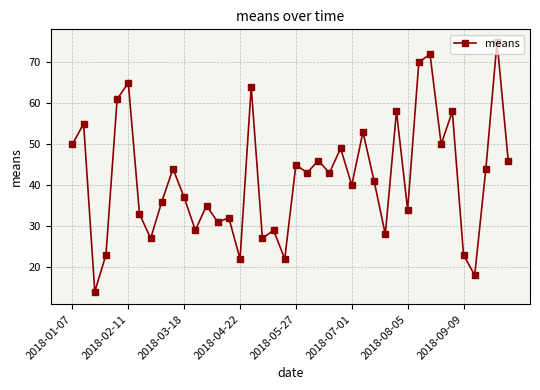

How many interior local peaks (higher than both neighbors) does the data have?

15